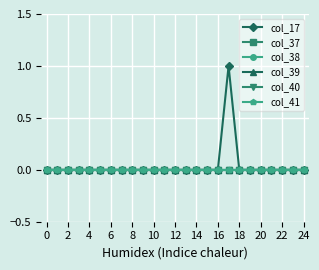

True or false: col_40 and col_38 intersect in this chart.

False